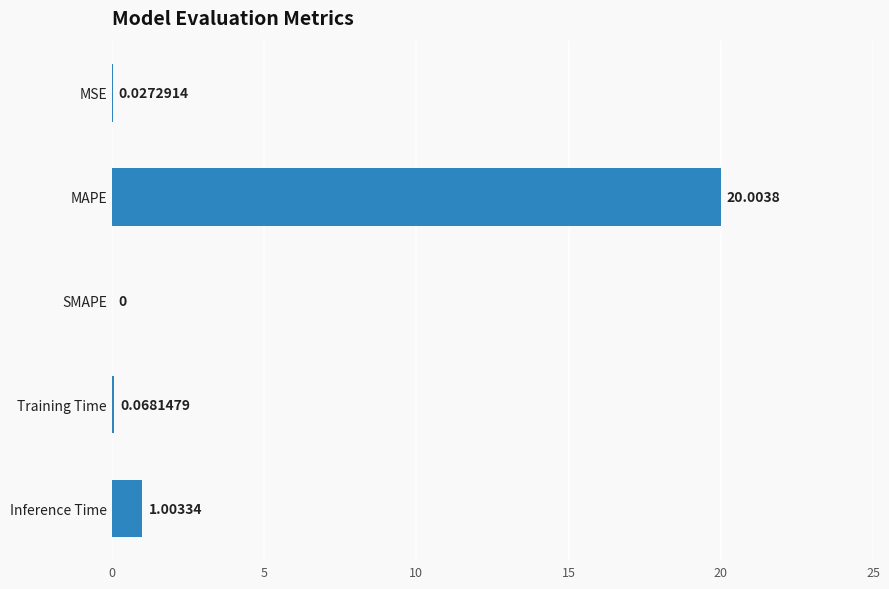

What is the sum of the values at Inference Time and SMAPE?

1.0